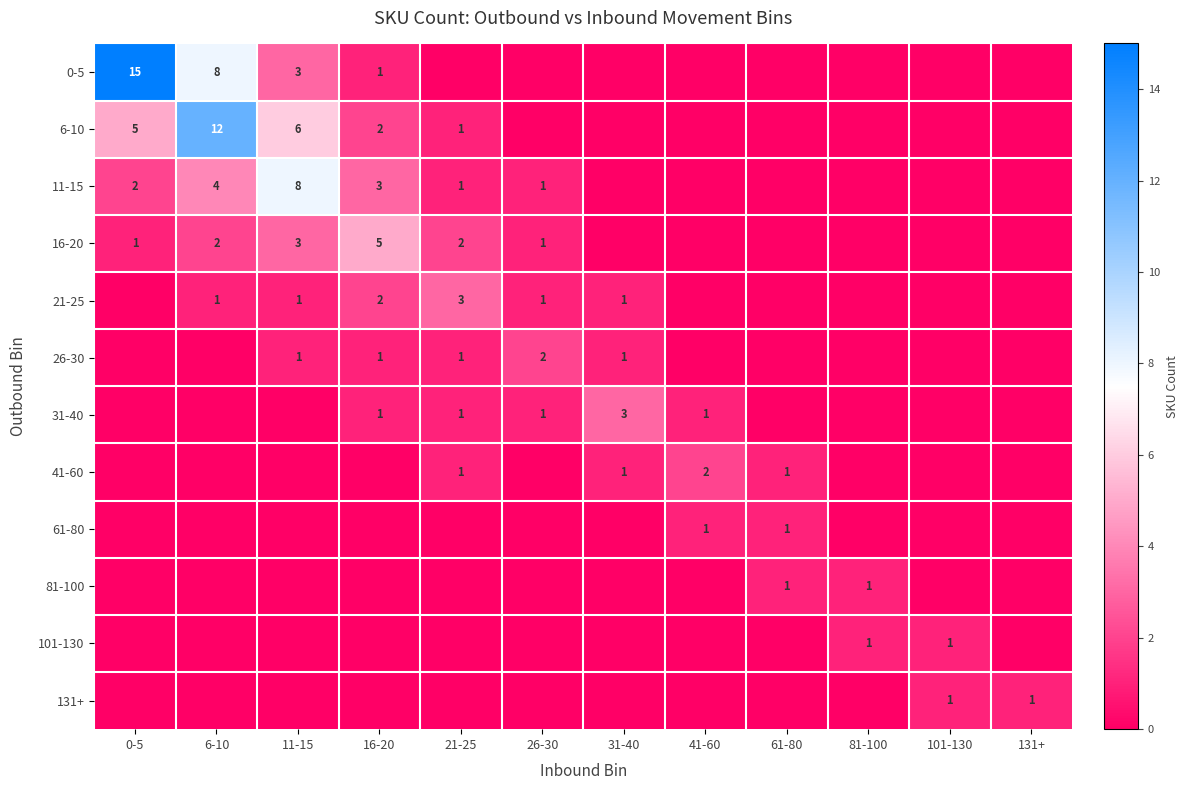

True or false: 41-60 has a value of 2 at 31-40.

False